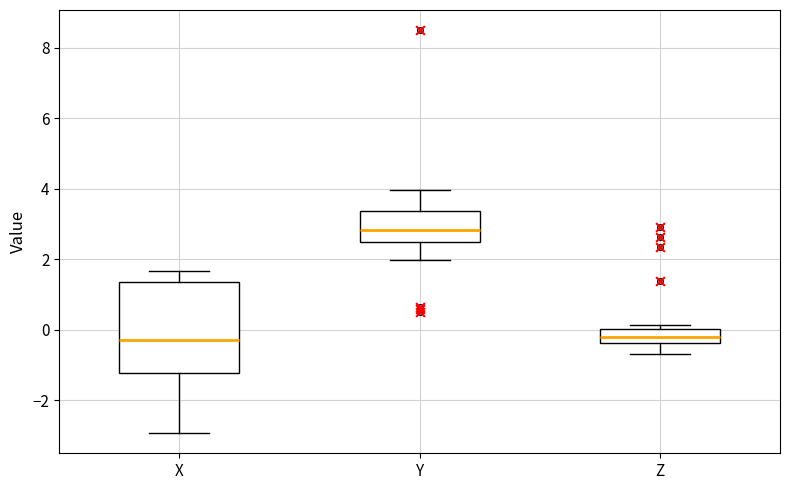

Comparing the boxes themselves (not the whiskers), which one is the tallest?

X